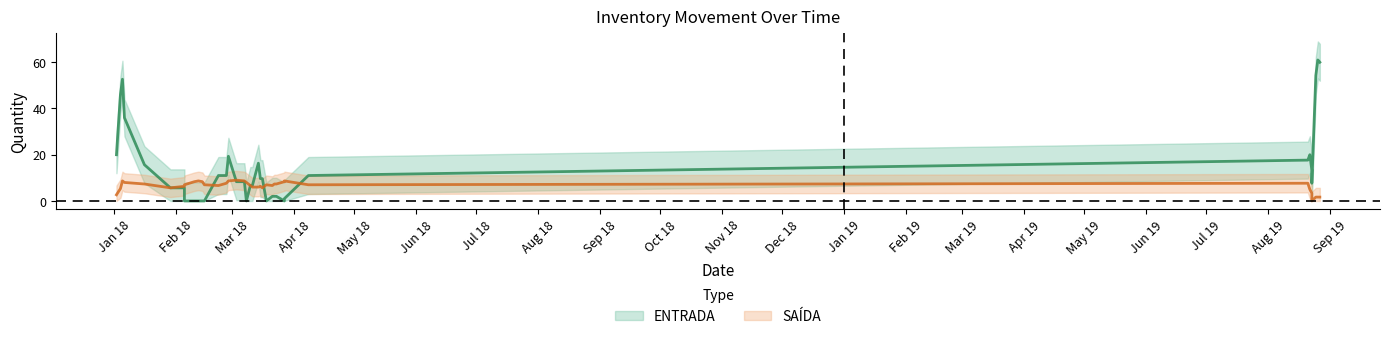

Reading right to left, what are all the values shown in this chart?

ENTRADA: 60.0	61.0	54.3	7.7	13.3	20.0	17.7	11.0	1.0	0.0	2.0	2.0	2.0	0.0	9.7	9.7	16.3	6.7	6.7	0.0	8.3	8.3	19.3	11.0	11.0	0.0	0.0	0.0	0.0	0.0	5.7	5.7	15.7	36.0	52.7	46.0	20.0
SAÍDA: 1.7	1.7	1.7	0.0	3.3	5.0	7.7	7.0	8.7	8.3	7.3	7.3	6.7	7.0	5.7	6.3	6.0	6.0	6.7	8.0	8.7	9.0	8.7	7.7	6.7	7.0	8.3	8.7	8.3	7.0	6.3	5.7	7.3	8.0	8.7	5.3	2.7